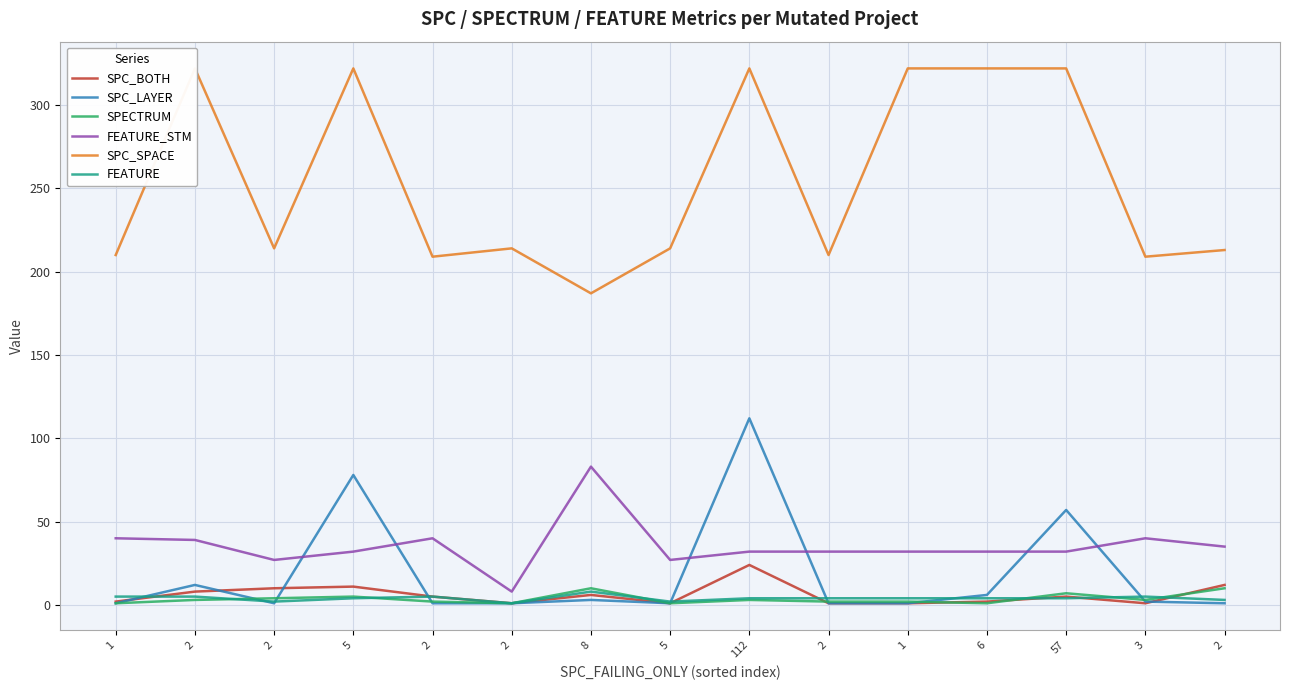

Where is FEATURE_STM nearest to the value 45?

1